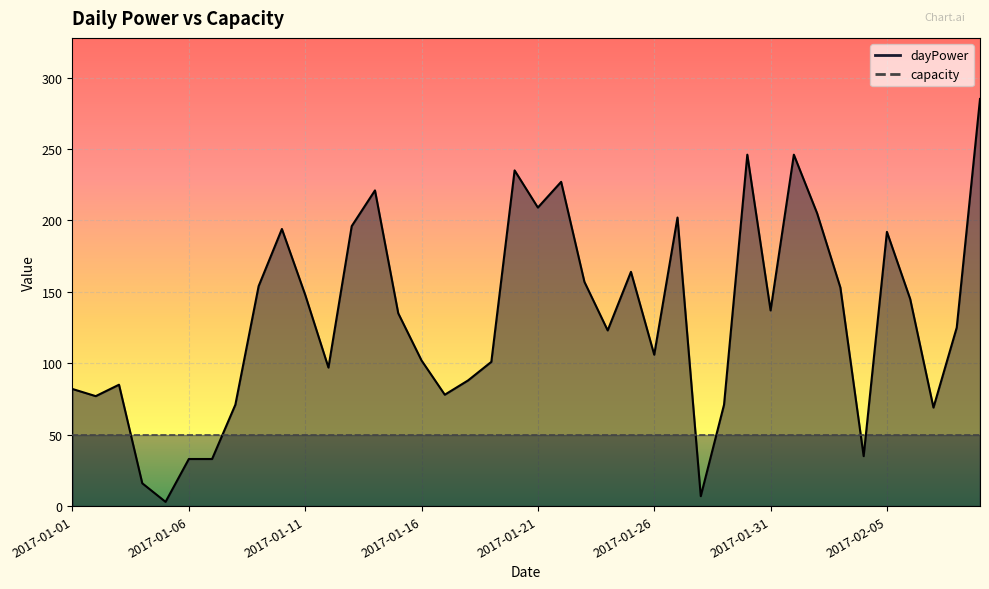

What is the minimum value shown in the chart?

3